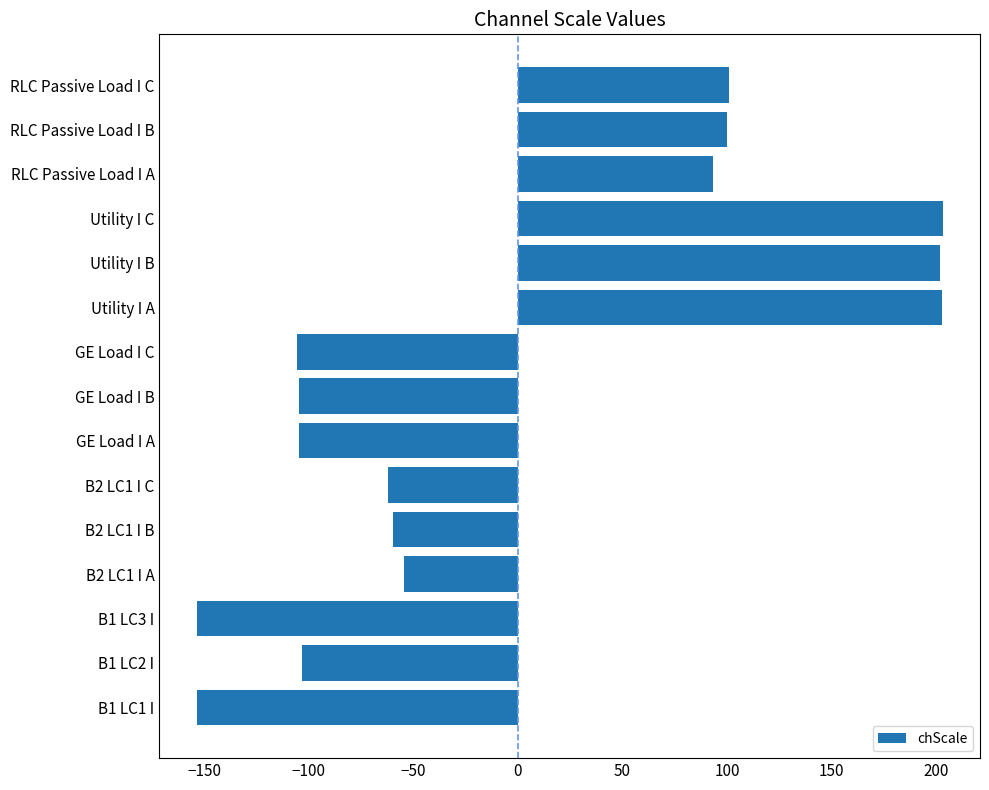

How many negative values are there?

9